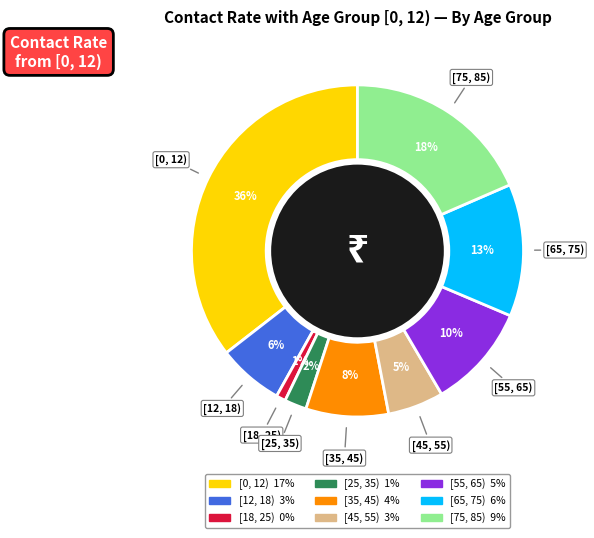

To the nearest percent, what is the difference between the largest and smallest slice percentages?

35%